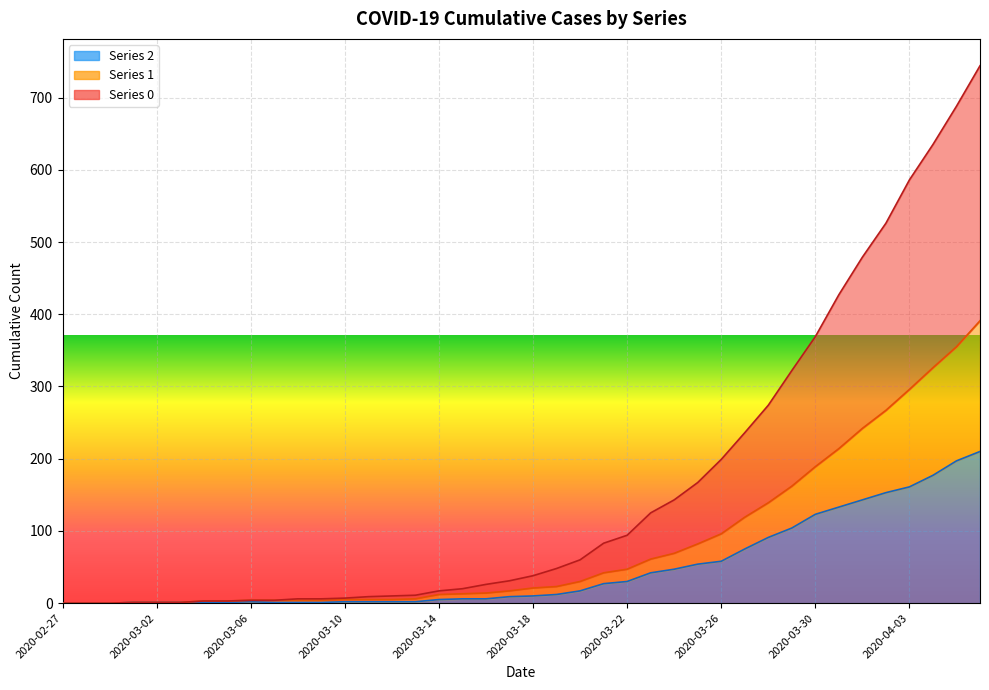

At which category is the sum across all series the highest?

2020-04-06